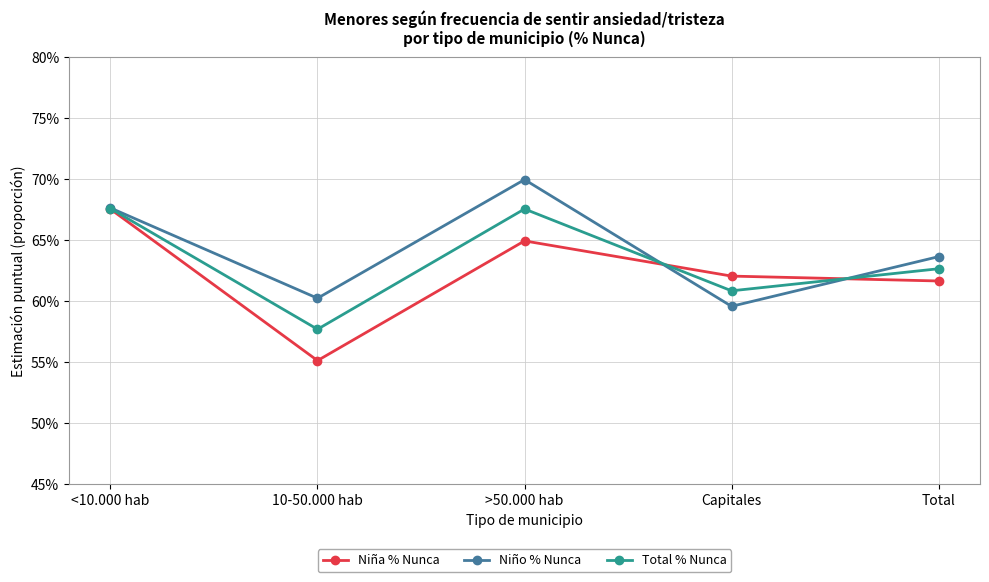

Which series has the largest range (max minus min)?

Niña % Nunca